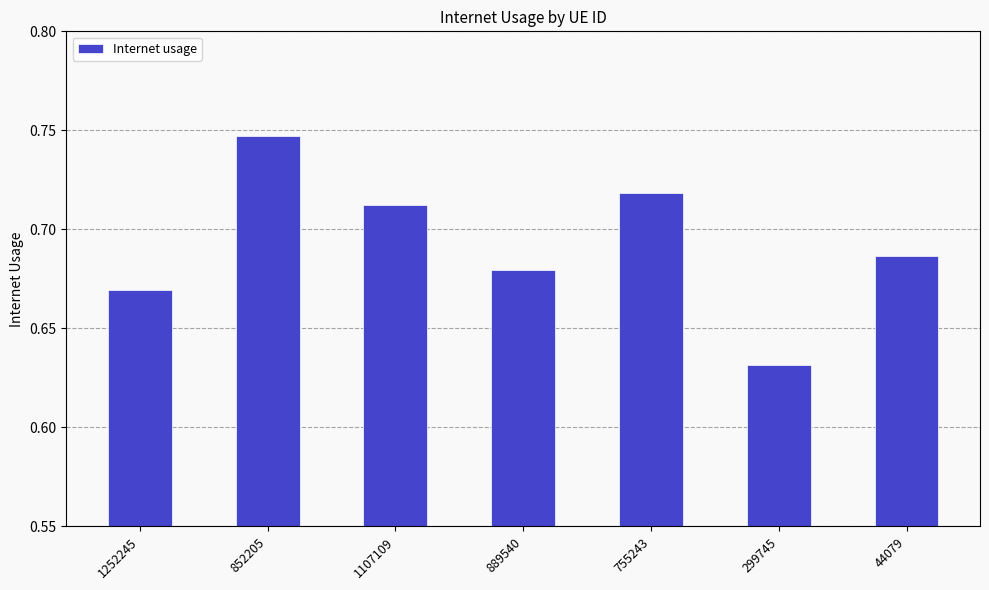

What is the label of the 4th bar from the left?

889540